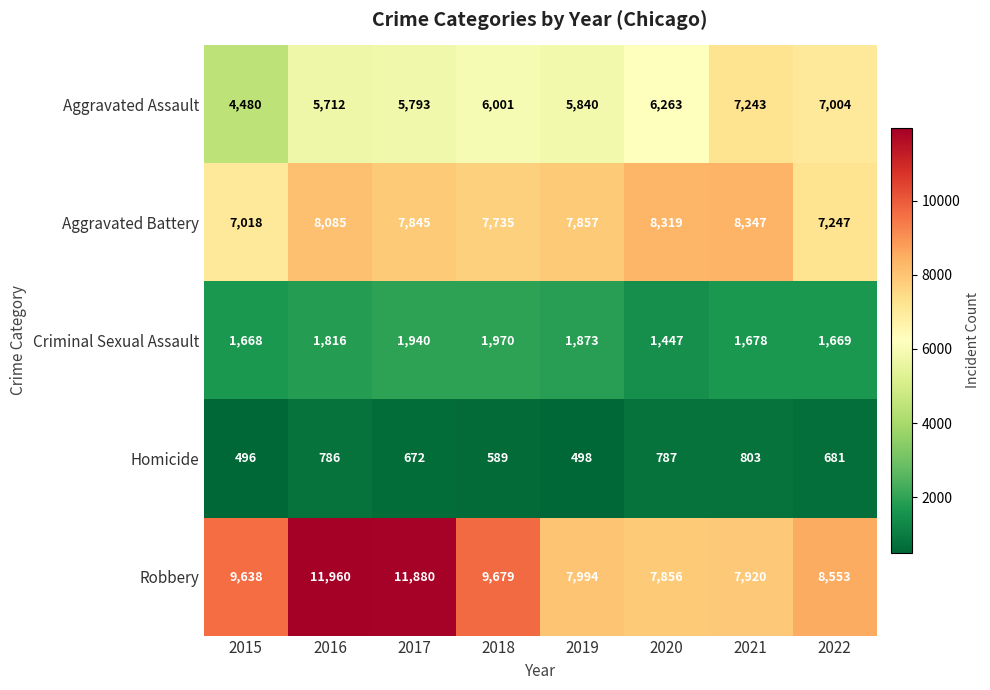

Which series changed the most between 2017 and 2020?

Robbery